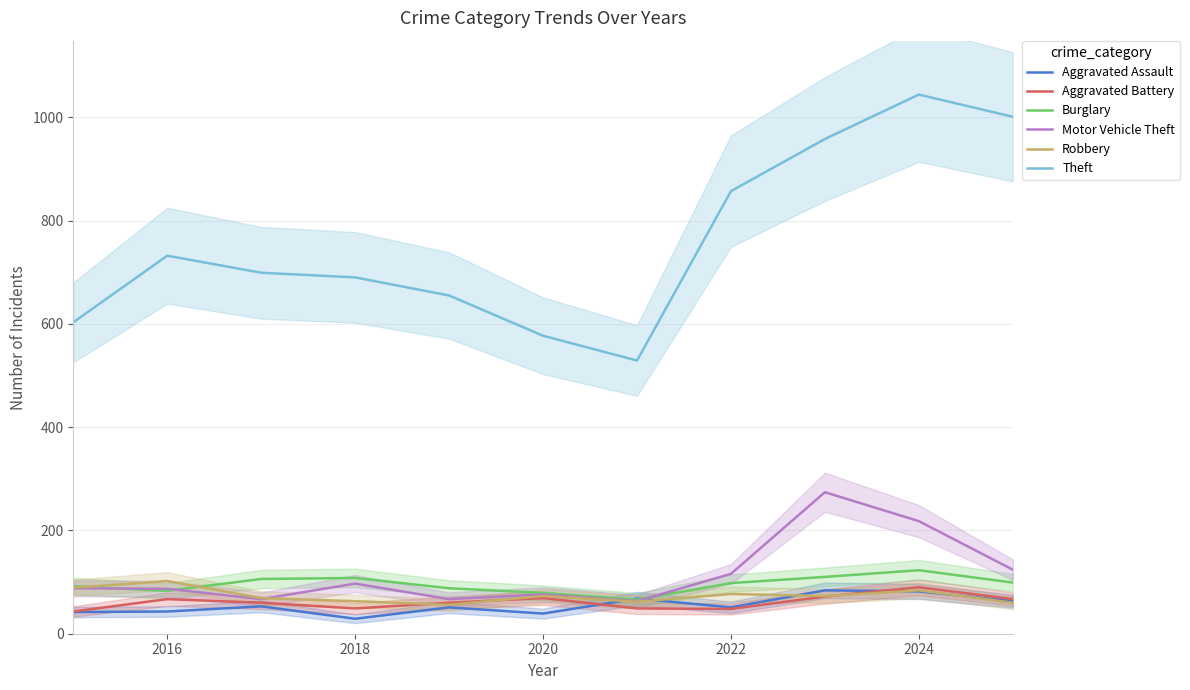

How many data points in Theft are less than 699?

5